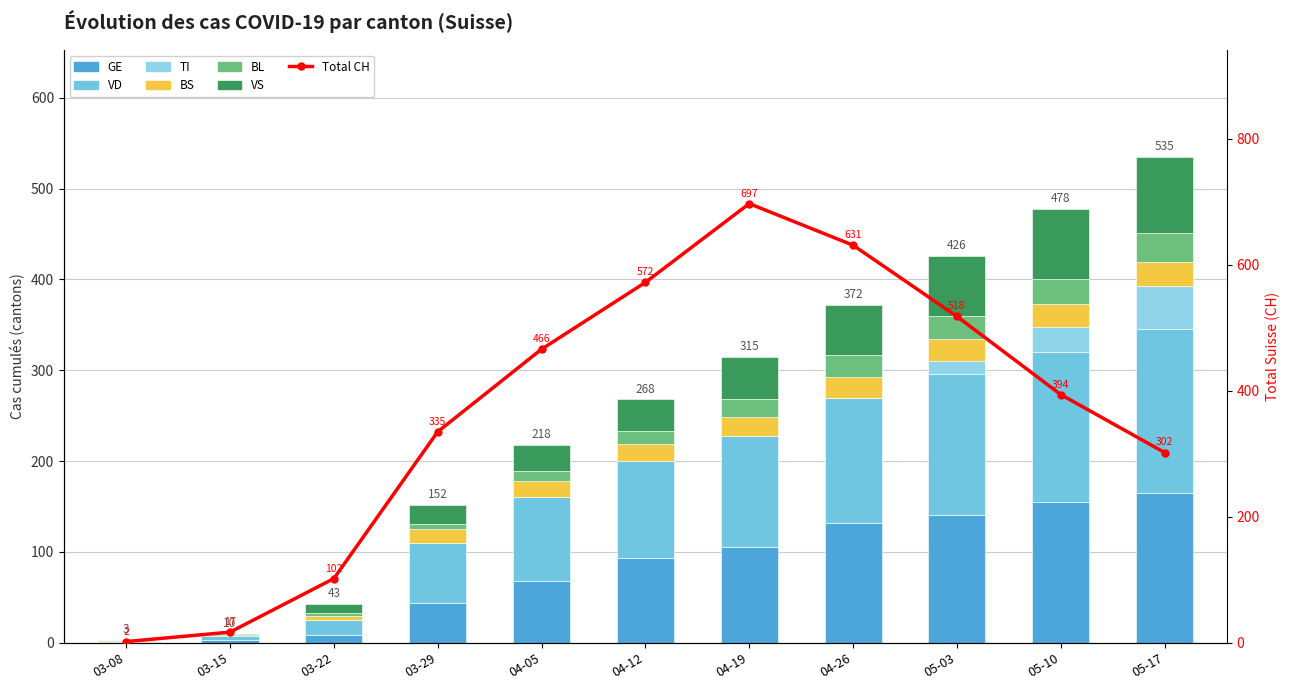

What is the label of the 3rd bar from the right?

05-03